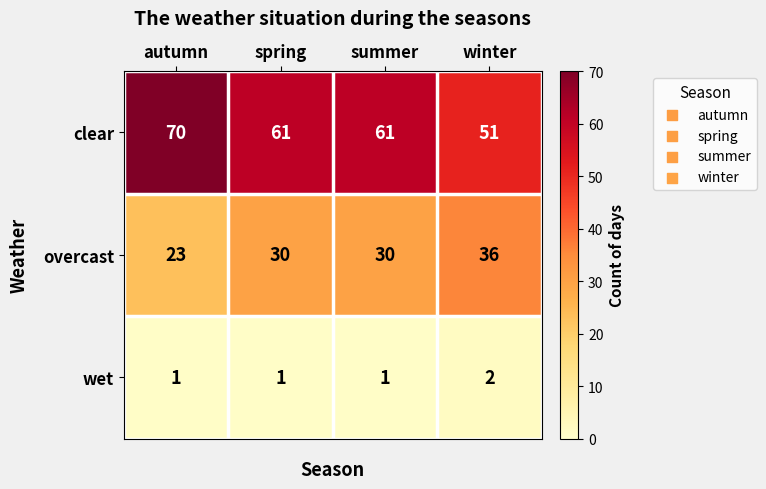

What is the minimum value for overcast?

23